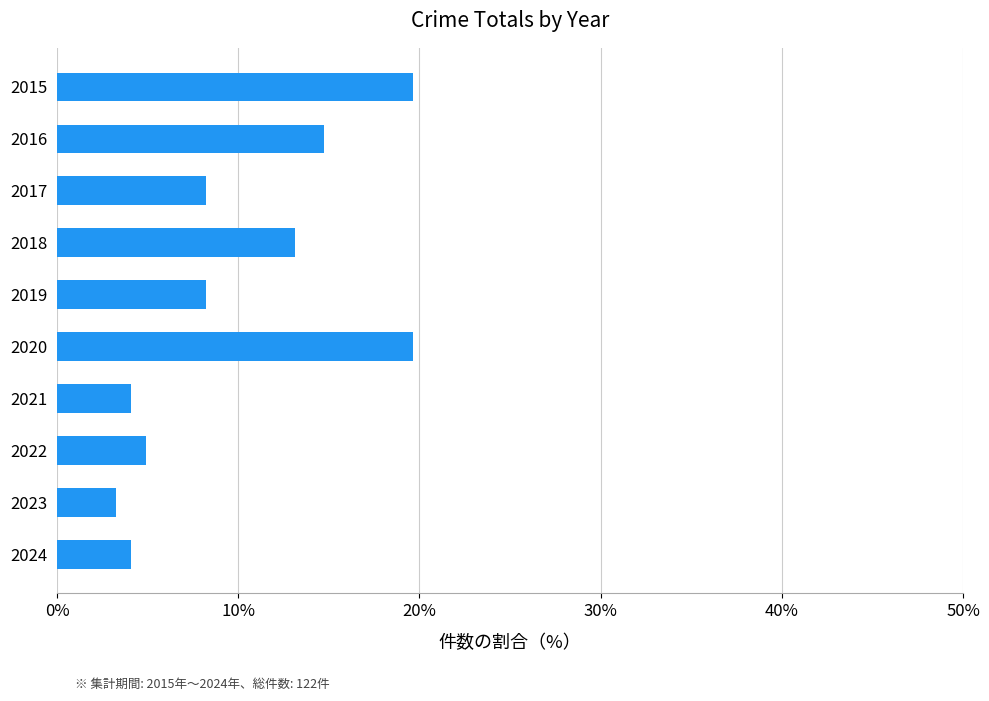

What is the difference between the values at 2016 and 2018?

1.6